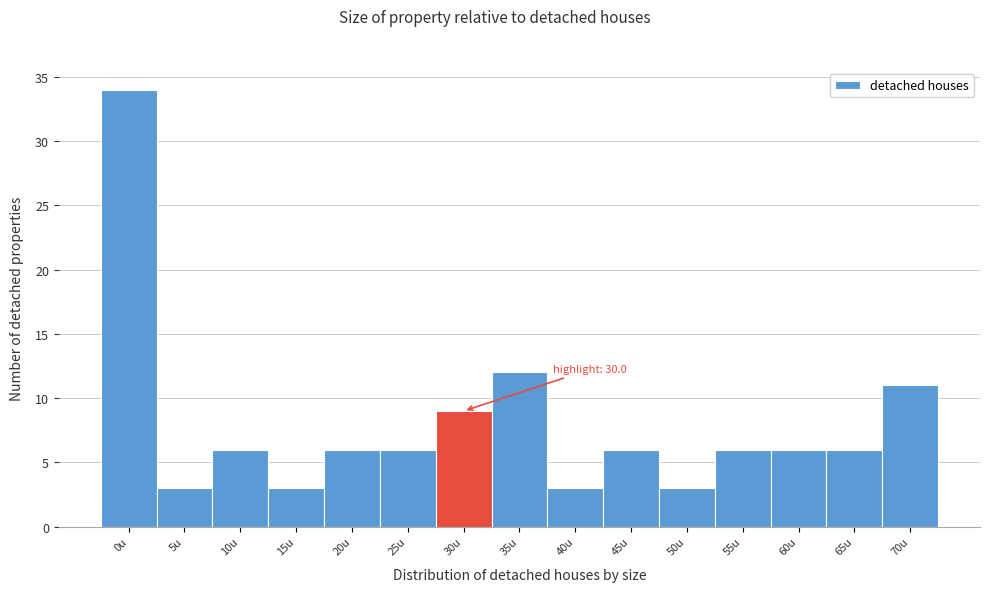

Reading right to left, extract all data points from this chart.

11	6	6	6	3	6	3	12	9	6	6	3	6	3	34